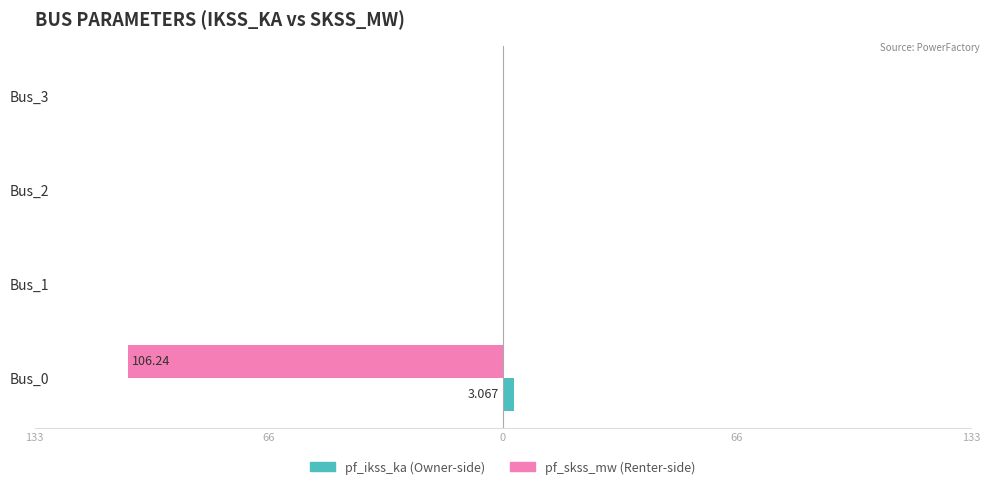

Does the chart contain stacked bars?

No